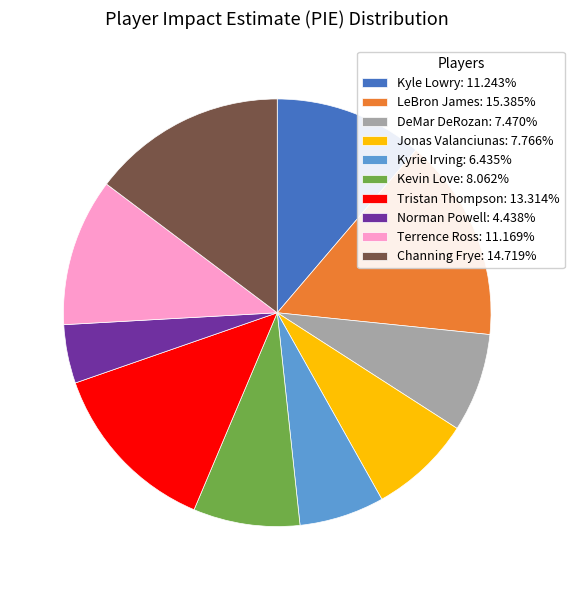

Between Jonas Valanciunas and LeBron James, which is larger?

LeBron James